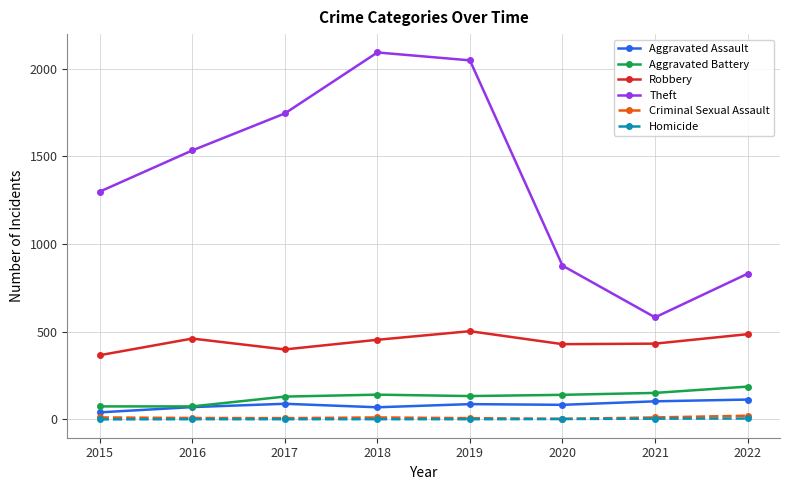

Is it true that Robbery equals 235 at 2021?

False